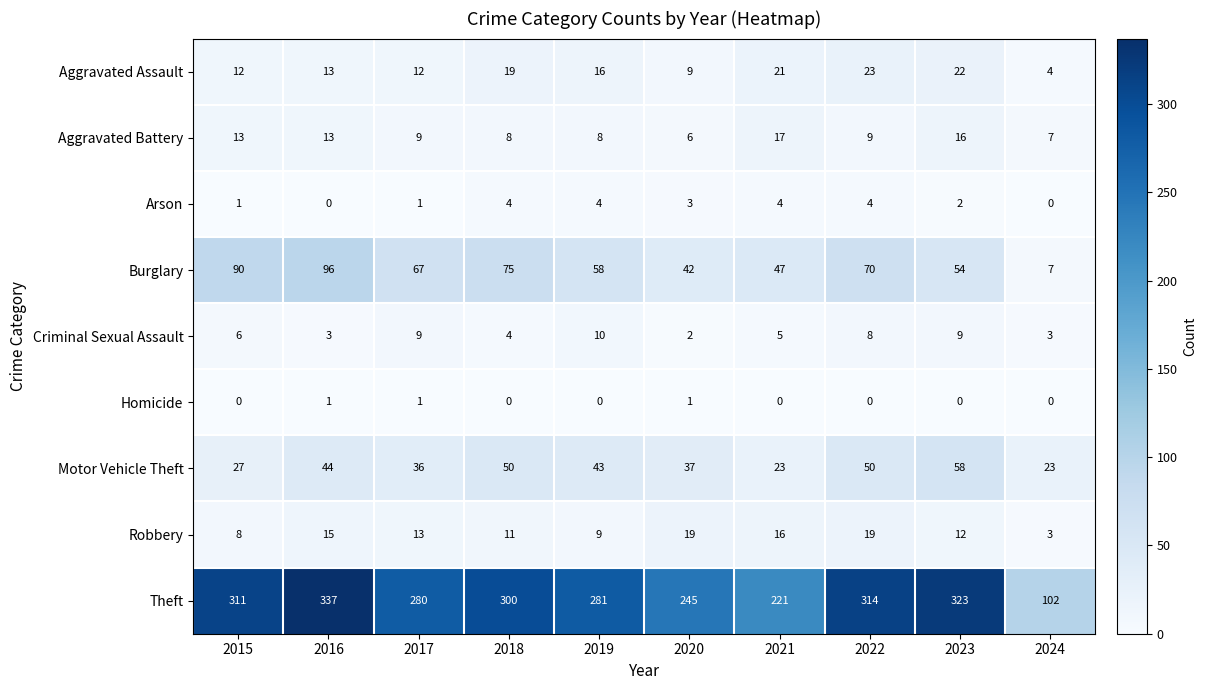

What is the difference between the second highest and second lowest values in the Burglary series?

48